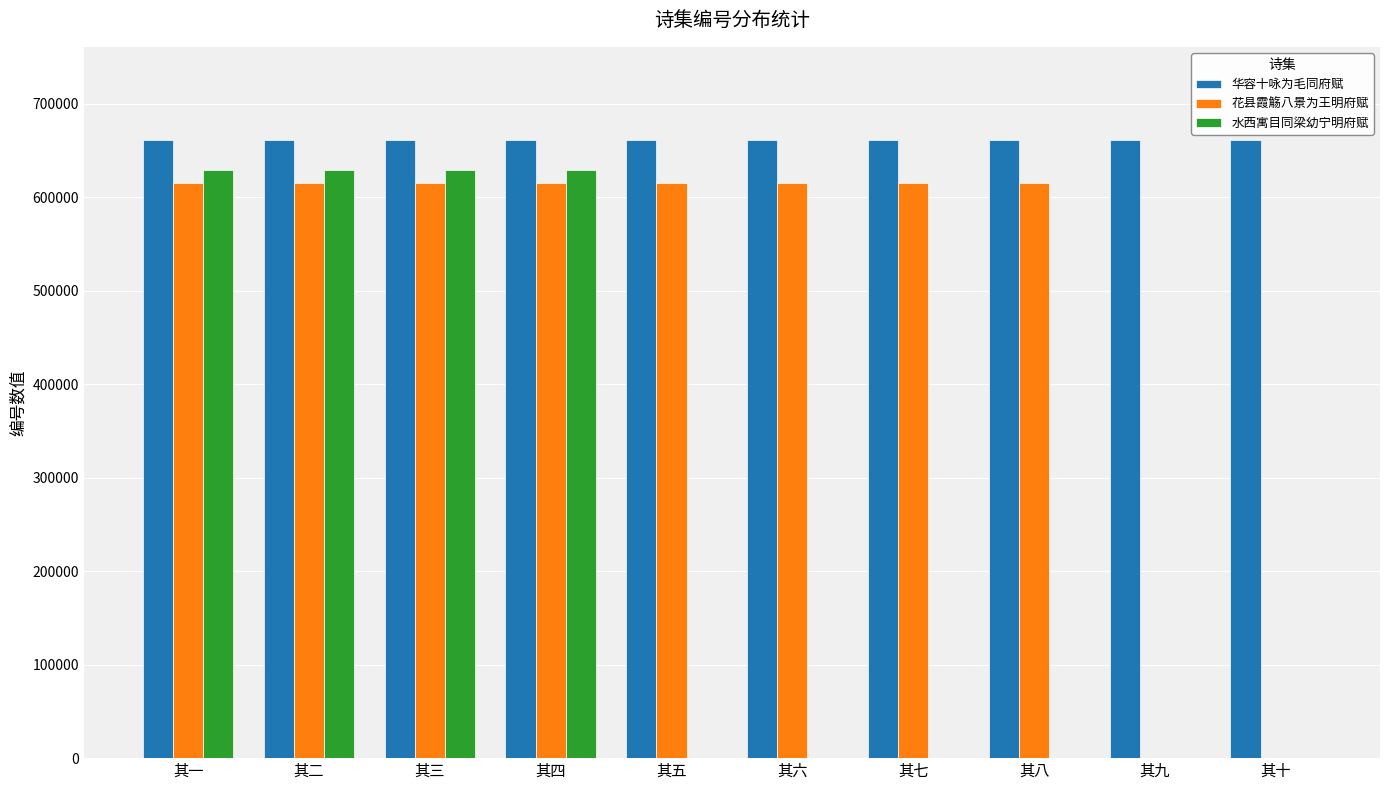

What value does the 华容十咏为毛同府赋 series have at 其八?

661485